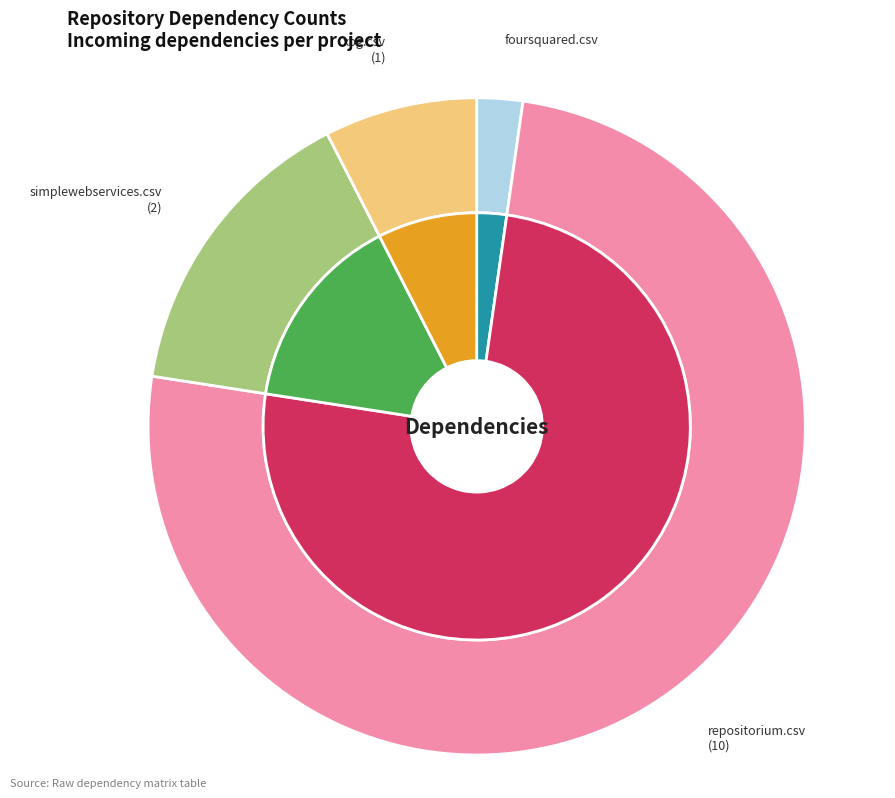

Combined, what portion of the pie is repositorium.csv and foursquared.csv?

76.9%